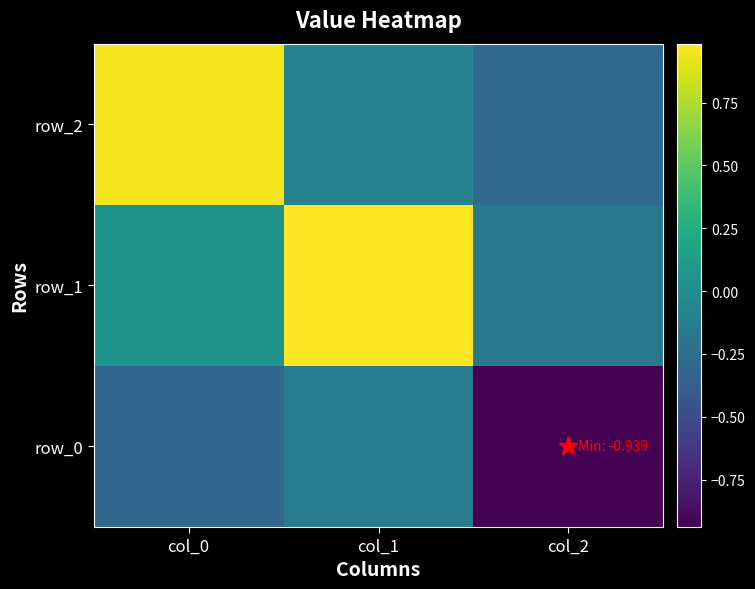

Is the value of row_2 at col_1 greater than the value of row_0 at col_1?

Yes